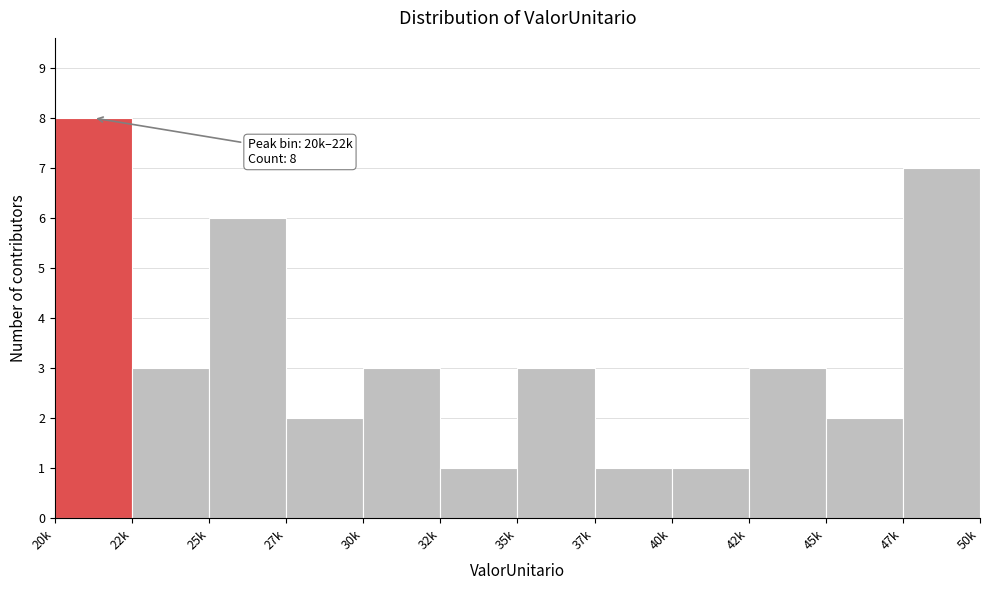

Reading right to left, what are all the values shown in this chart?

7	2	3	1	1	3	1	3	2	6	3	8